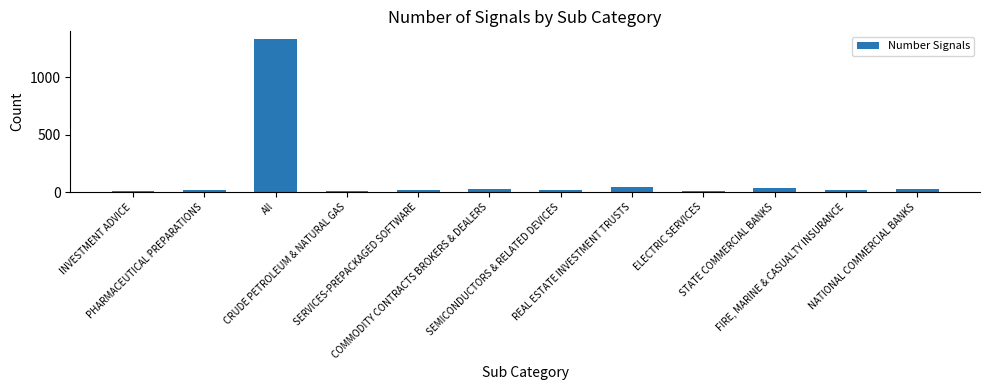

How many data points are less than 22?

6